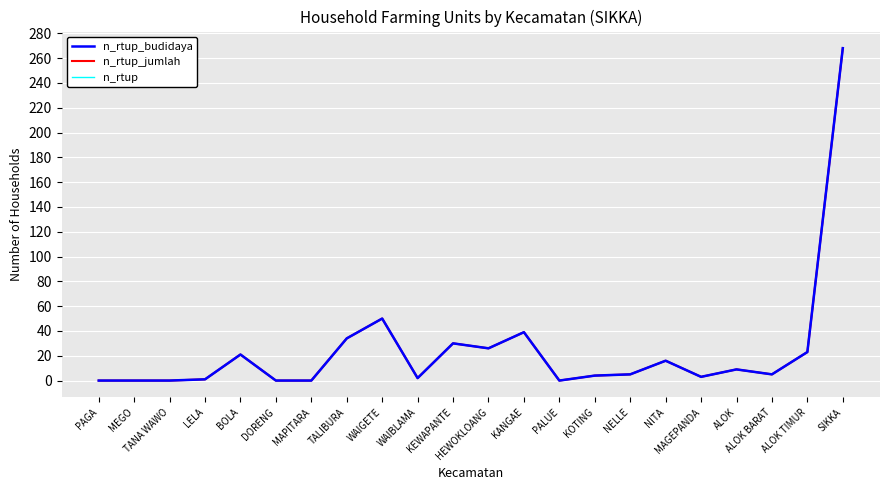

True or false: n_rtup has a value of 16 at NITA.

True